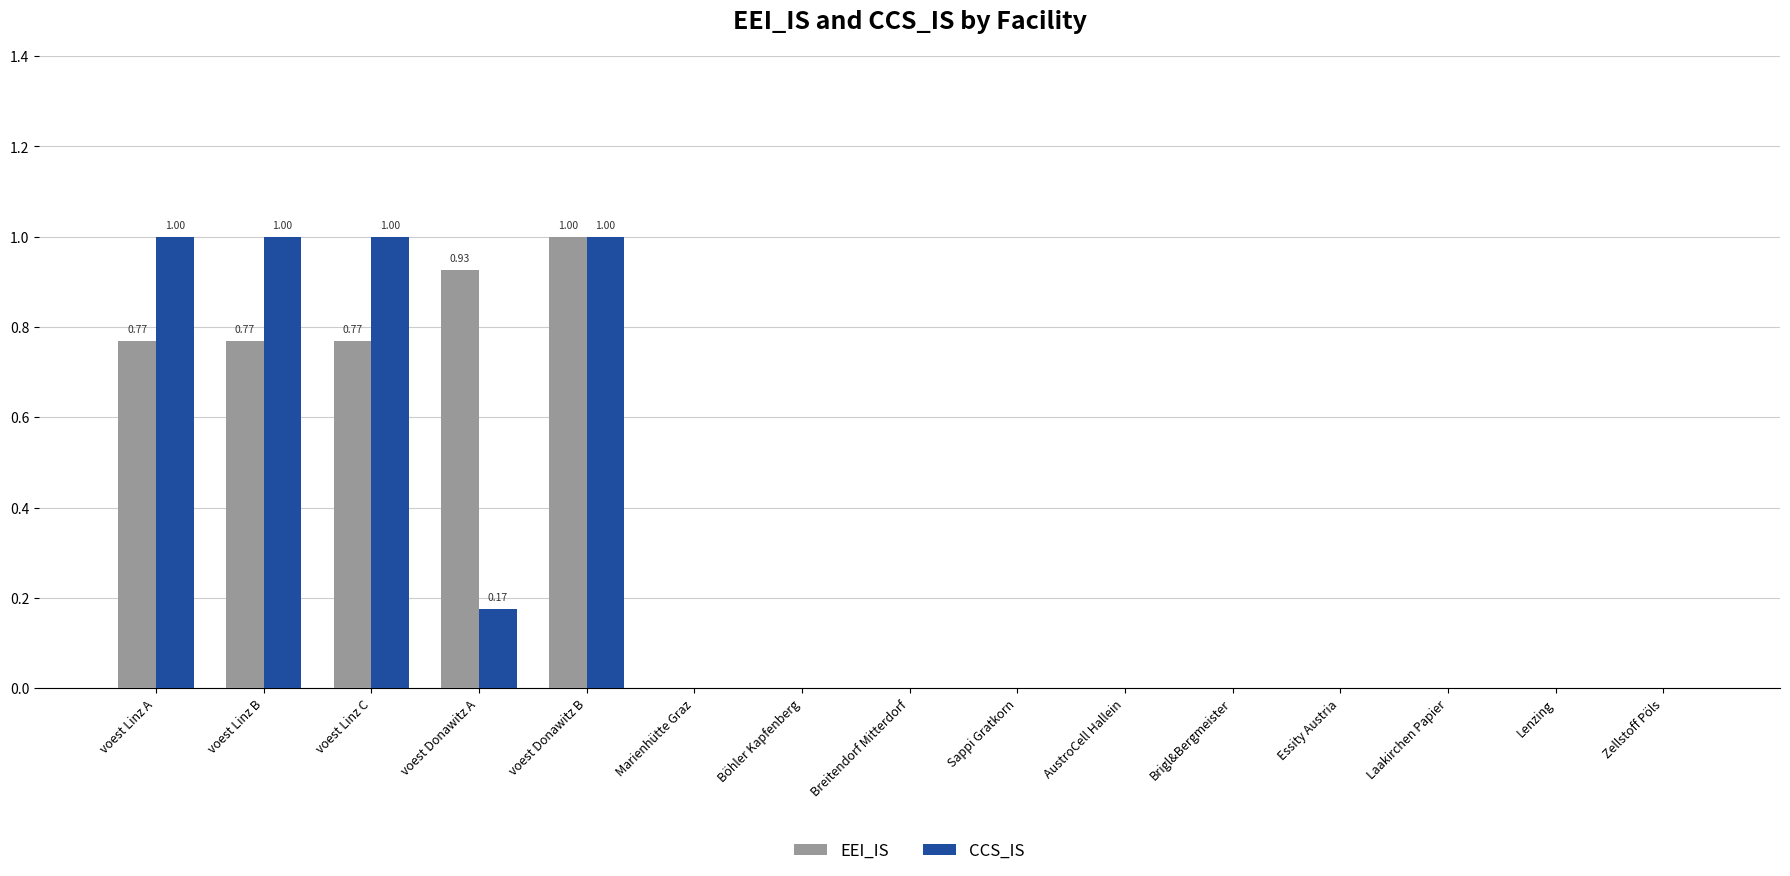

What are all the series names shown in the legend?

EEI_IS, CCS_IS